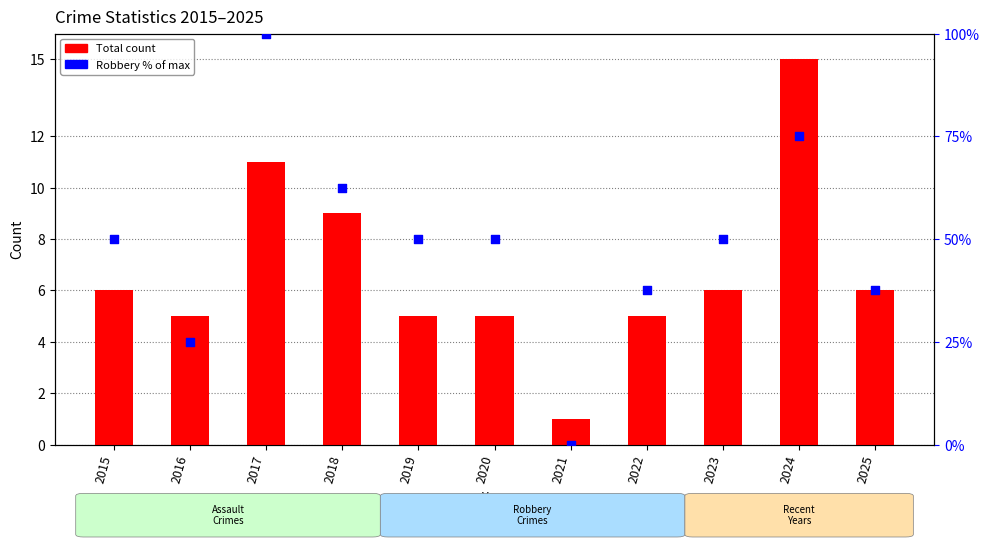

Which series reaches the maximum Y coordinate?

Robbery (% of max)